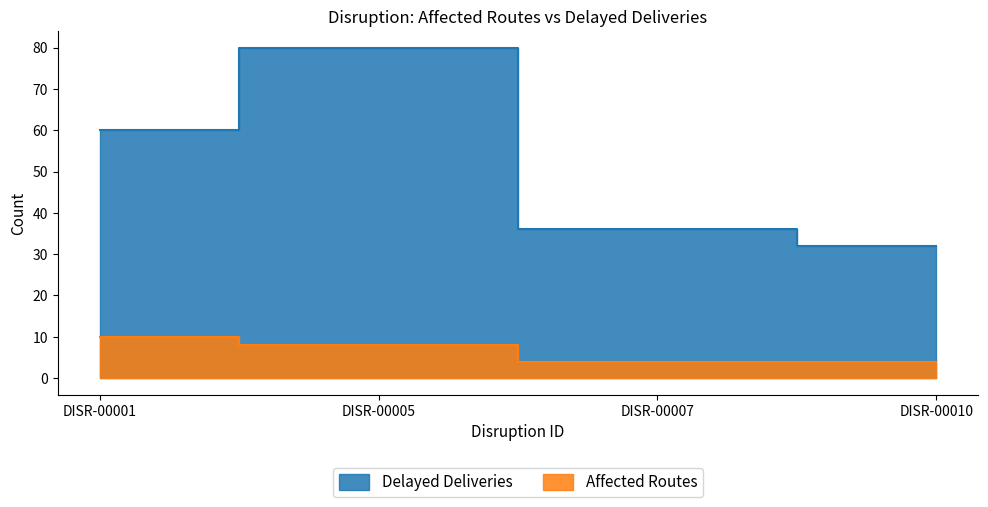

At which label does Affected Routes reach its peak?

DISR-00001